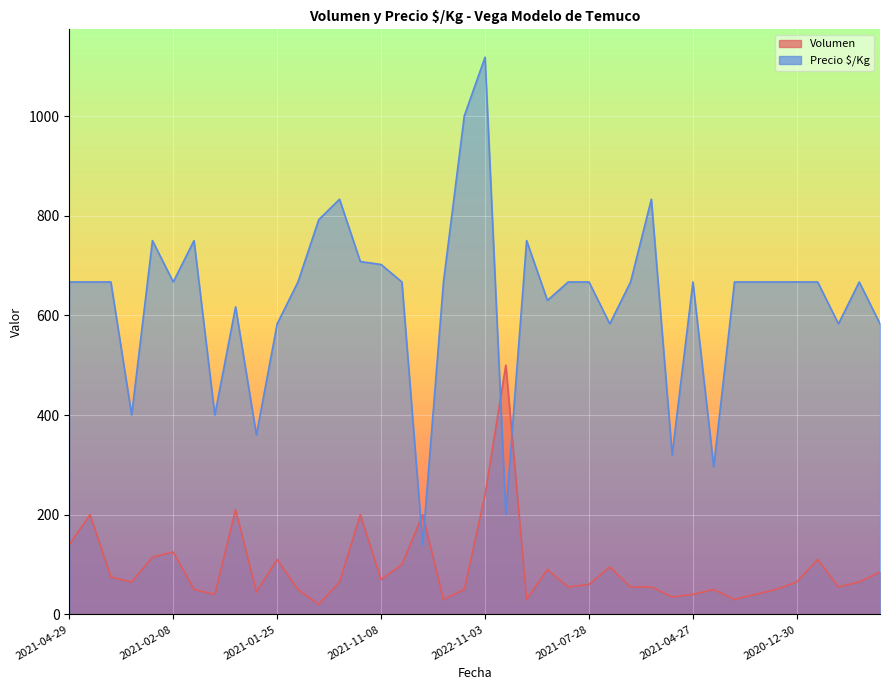

After their last crossing, which series has the higher values: Volumen or Precio $/Kg?

Precio $/Kg